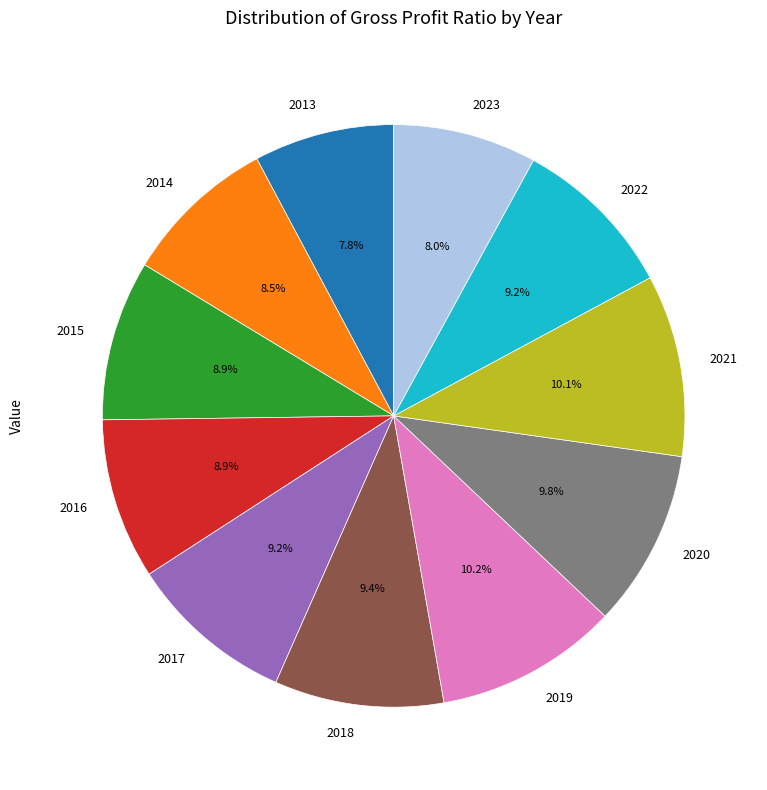

The 2020 slice represents 10% of the pie. True or false?

True